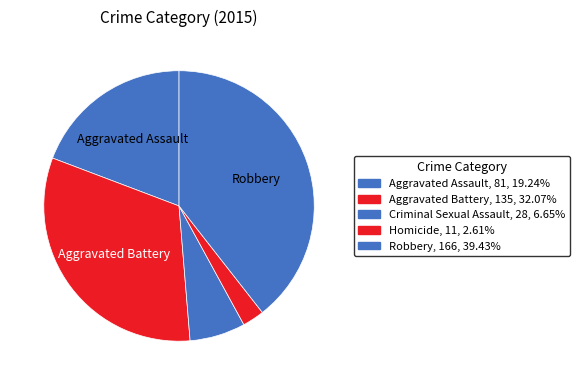

To the nearest percent, what portion does Aggravated Battery represent?

32%